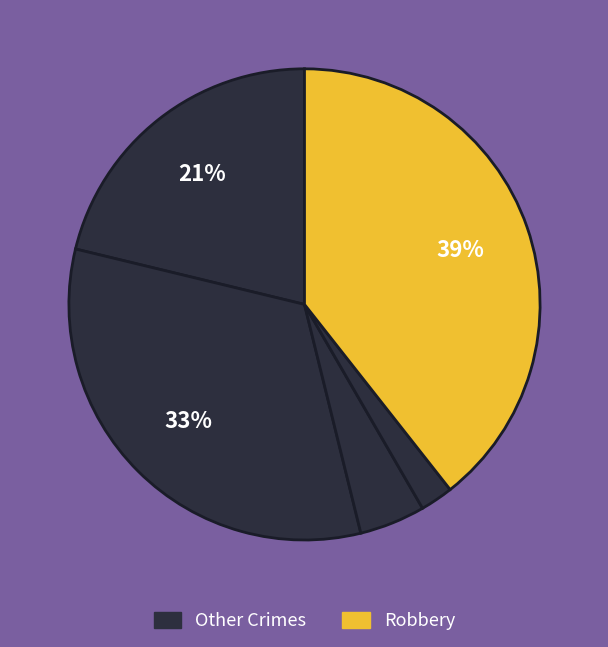

Count the number of slices in the pie.

5